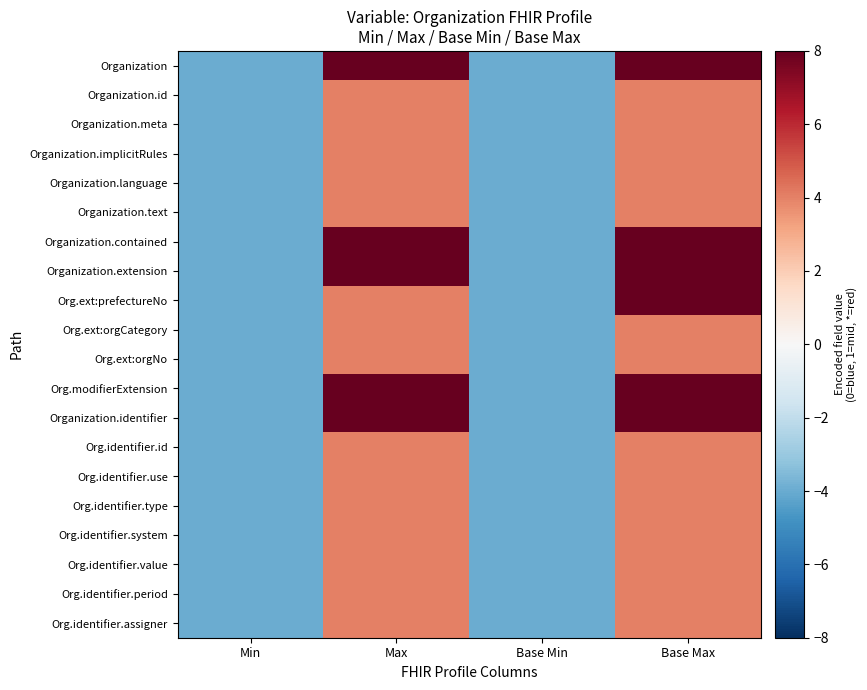

At which category is the sum across all series the highest?

Base Max